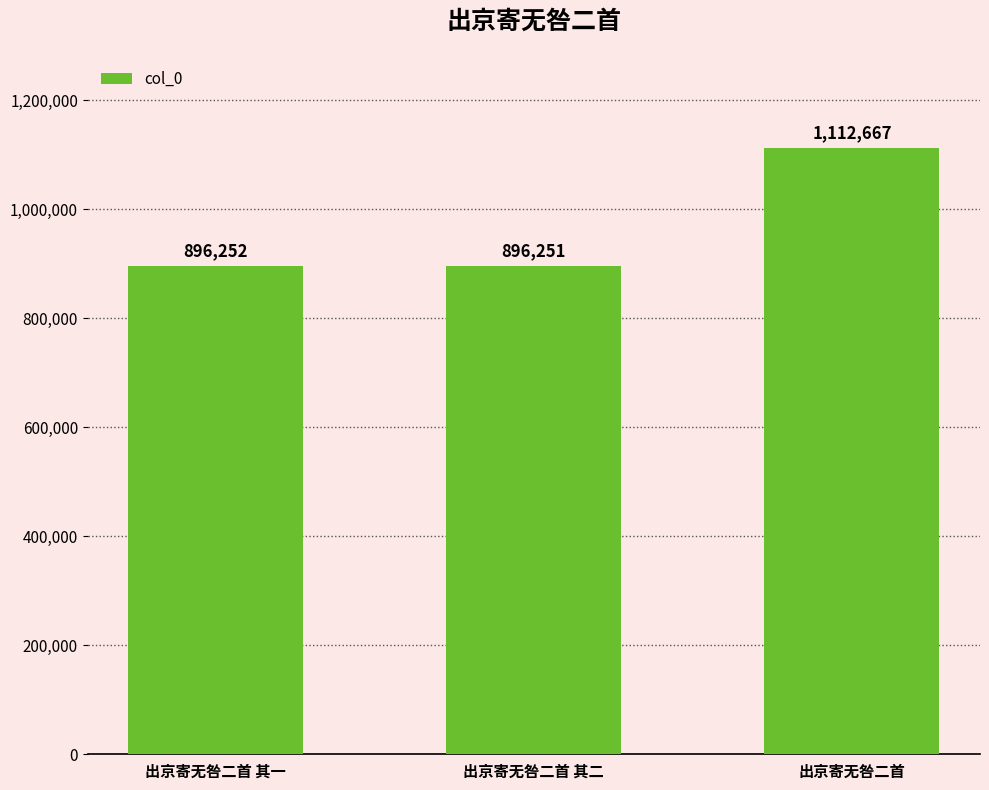

List the labels in order of value, largest first.

出京寄无咎二首, 出京寄无咎二首 其一, 出京寄无咎二首 其二